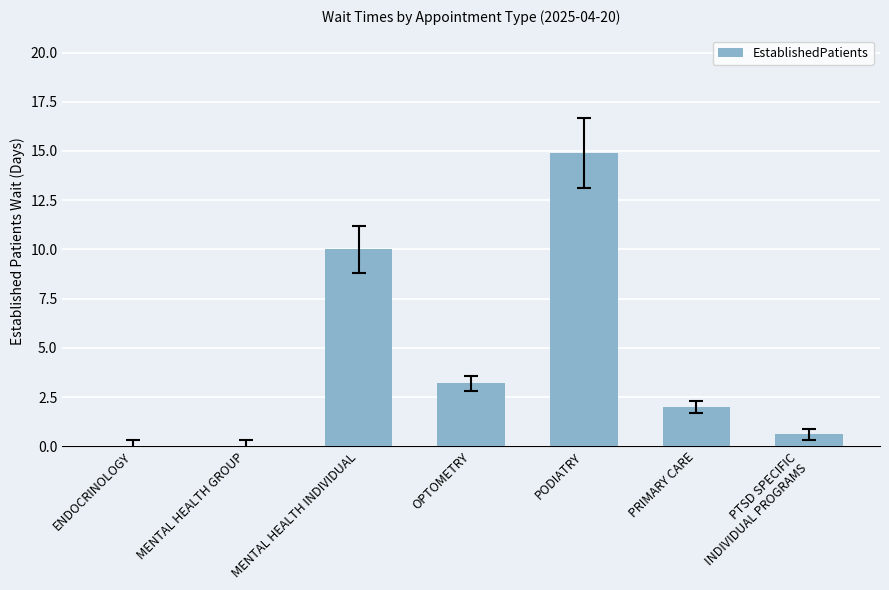

What is the greatest value displayed?

14.9